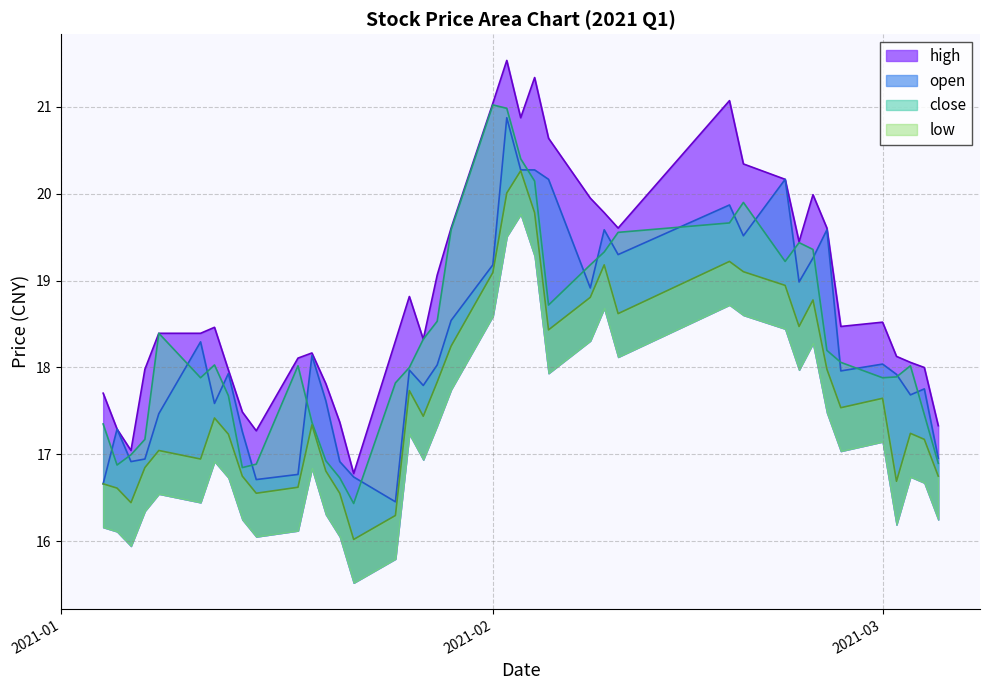

How many intersections are there between close and open?

21